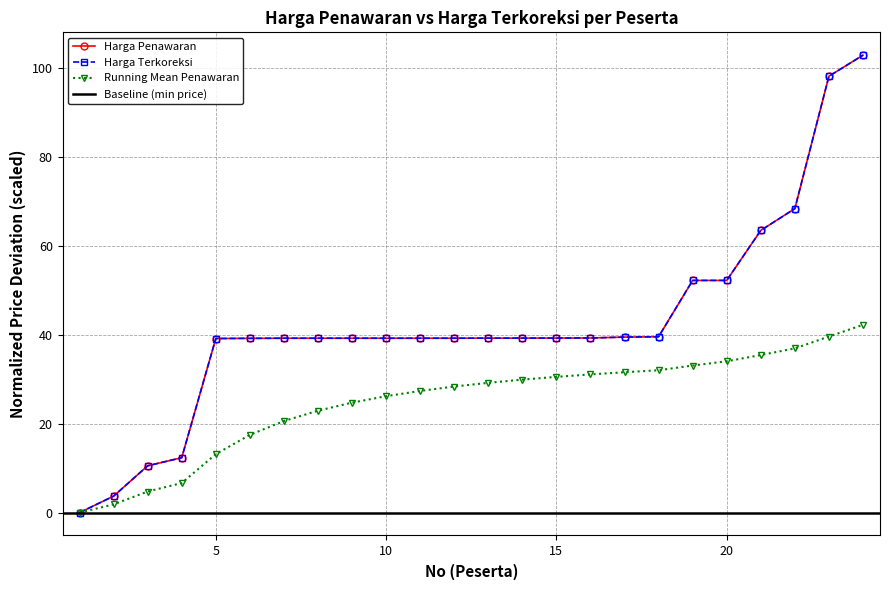

Reading left to right, transcribe all the data shown in this chart.

Harga Penawaran (Top 24): 1=0.0	2=3.7	3=10.5	4=12.3	5=39.1	6=39.2	7=39.2	8=39.2	9=39.2	10=39.2	11=39.2	12=39.2	13=39.2	14=39.2	15=39.2	16=39.2	17=39.4	18=39.5	19=52.2	20=52.2	21=63.4	22=68.3	23=98.1	24=102.8
Harga Terkoreksi (Top 24): 1=0.0	2=3.7	3=10.5	4=12.3	5=39.1	6=39.2	7=39.2	8=39.2	9=39.2	10=39.2	11=39.2	12=39.2	13=39.2	14=39.2	15=39.2	16=39.2	17=39.4	18=39.5	19=52.2	20=52.2	21=63.4	22=68.3	23=98.1	24=102.8